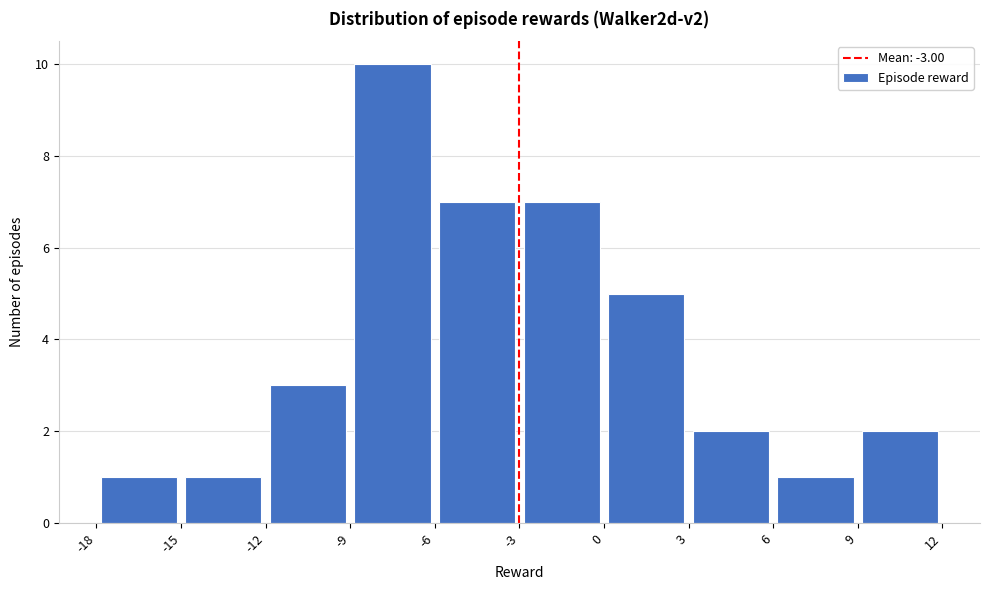

What is the height of the bar covering -18 to -15 on the x-axis? The values are not printed on the chart, so give them approximately, as read against the axis.

1